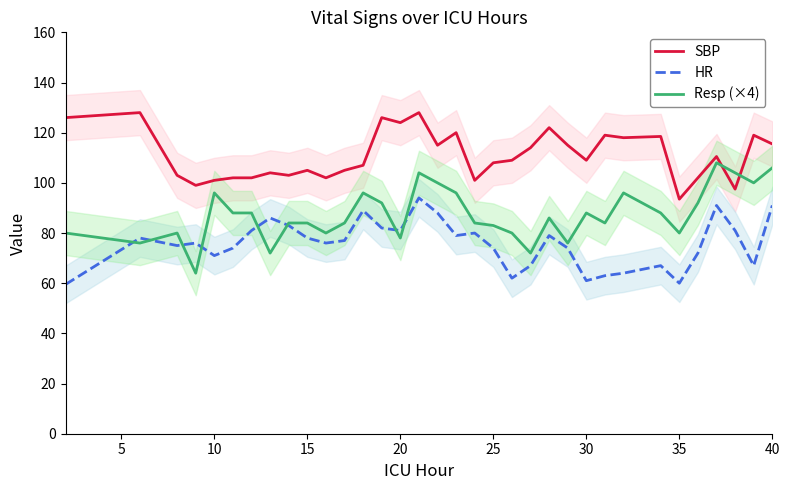

True or false: Resp (×4) and SBP intersect in this chart.

True